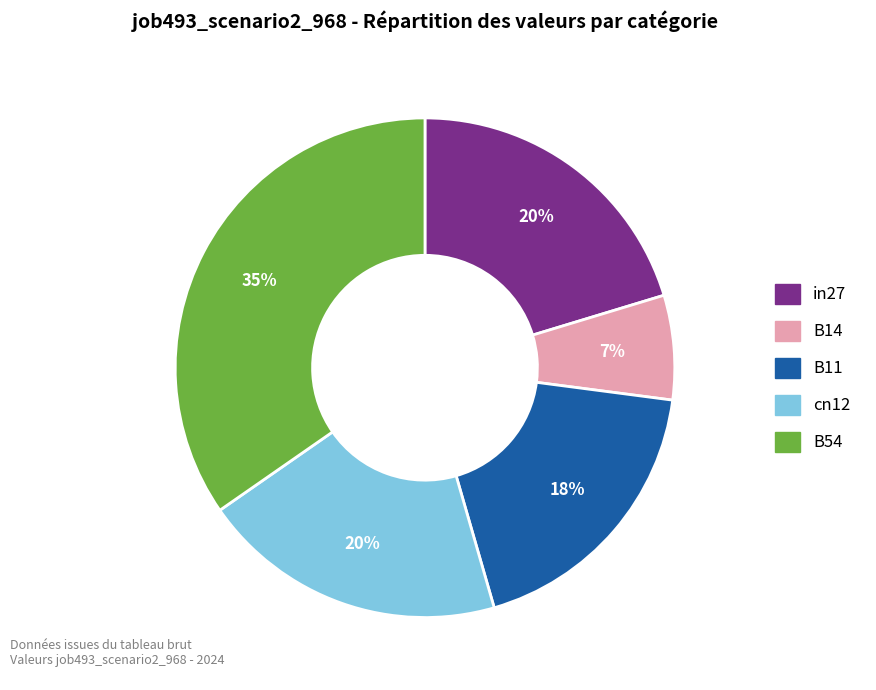

Is there a majority slice in this chart?

No